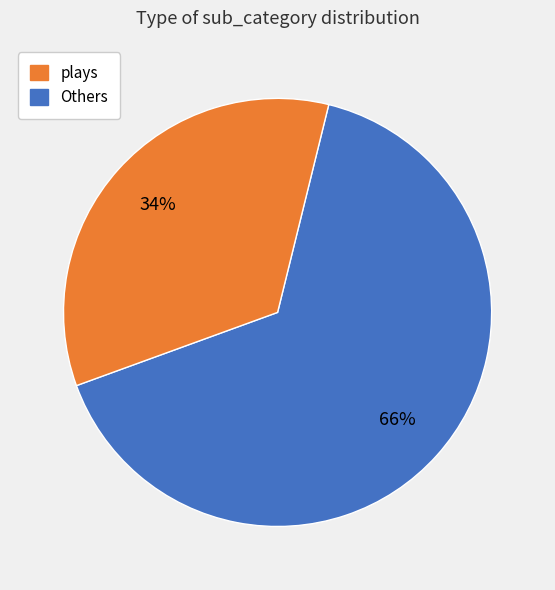

To the nearest percent, what is the average slice percentage?

50%